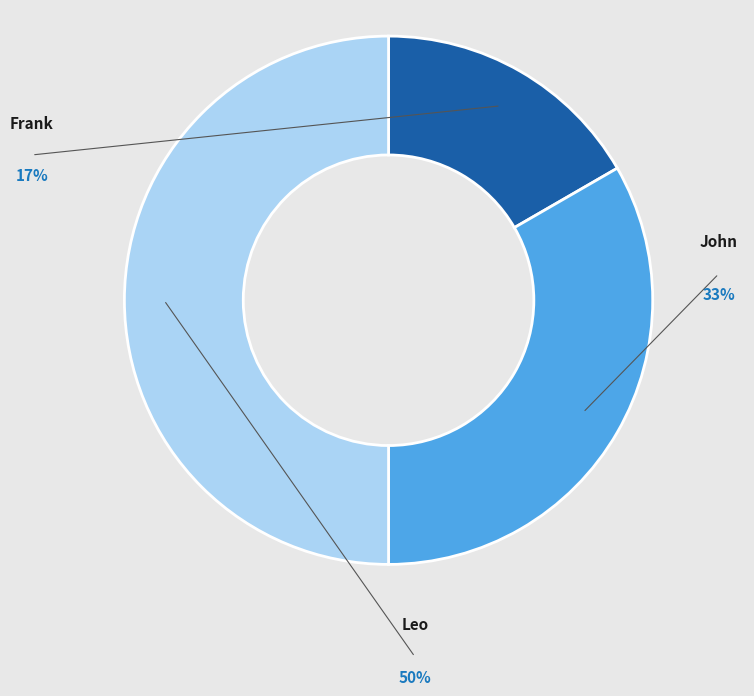

To the nearest percent, what is the difference between the largest and smallest slice percentages?

33%